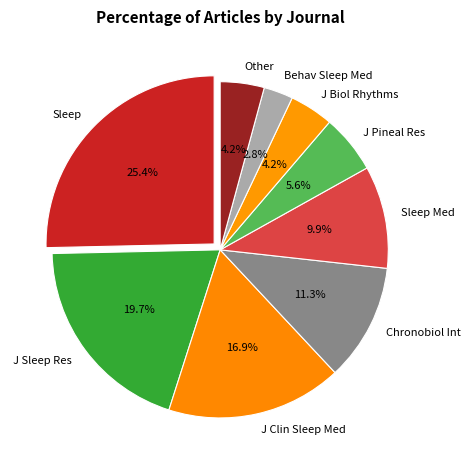

Does Behav Sleep Med represent more than half of the total?

No